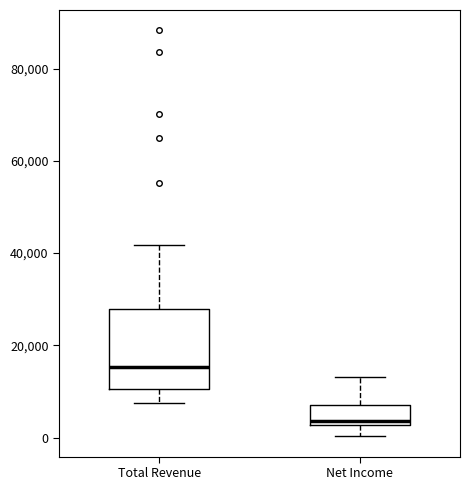

Reading left to right, transcribe this box plot: for each box, give where its median line is, the range the box spans, and where its two whiskers end, as read against the y-axis. The values are not printed on the chart, so give them approximately, as read against the axis.

Total Revenue: median 16000, box 10000 to 28000, whiskers 8000 to 42000
Net Income: median 4000, box 2000 to 8000, whiskers 0 to 14000